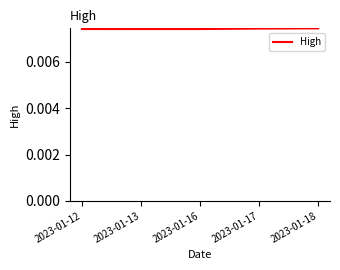

True or false: the data has more than 2 interior local peaks.

False